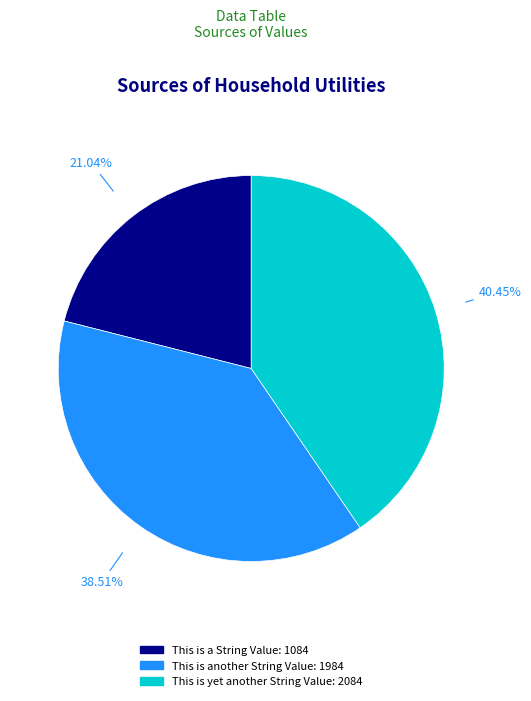

Which has a higher value, 40.45% or 21.04%?

40.45%